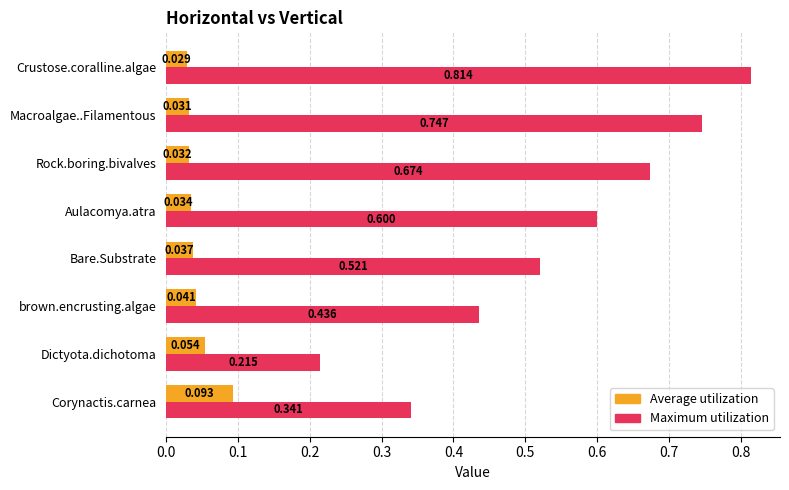

Rank the series at Rock.boring.bivalves from highest to lowest value.

Maximum utilization, Average utilization